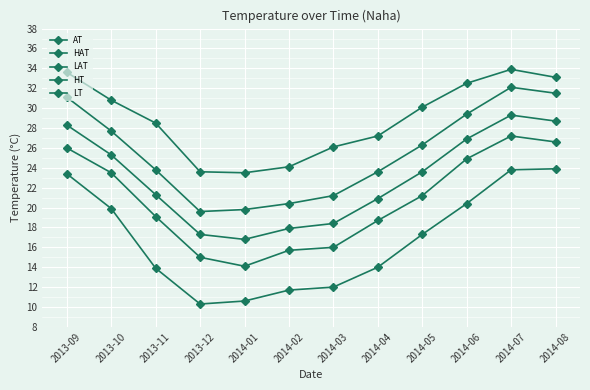

Rank the series by their average value, from highest to lowest.

HT, LAT, AT, HAT, LT